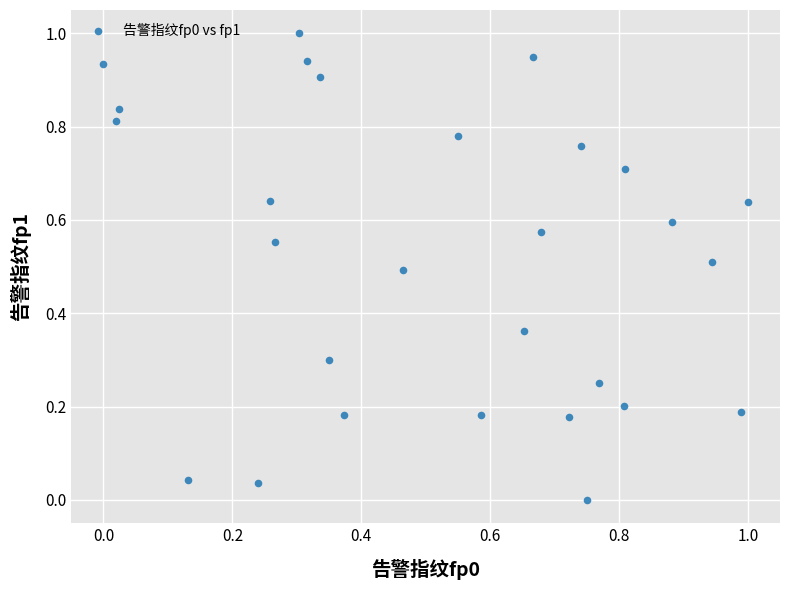

What is the range of X values (max minus min)?

1.0